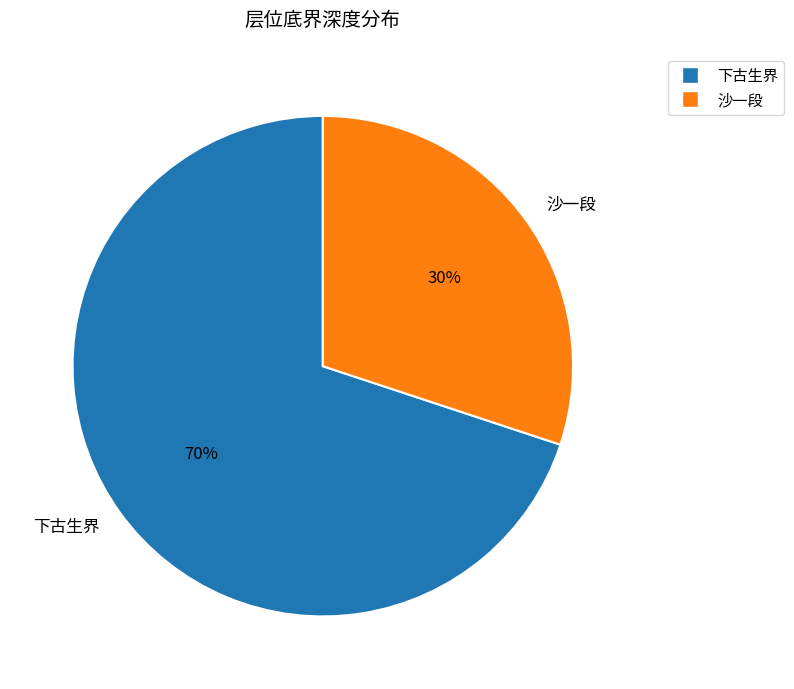

Rank the categories by value from lowest to highest.

沙一段, 下古生界